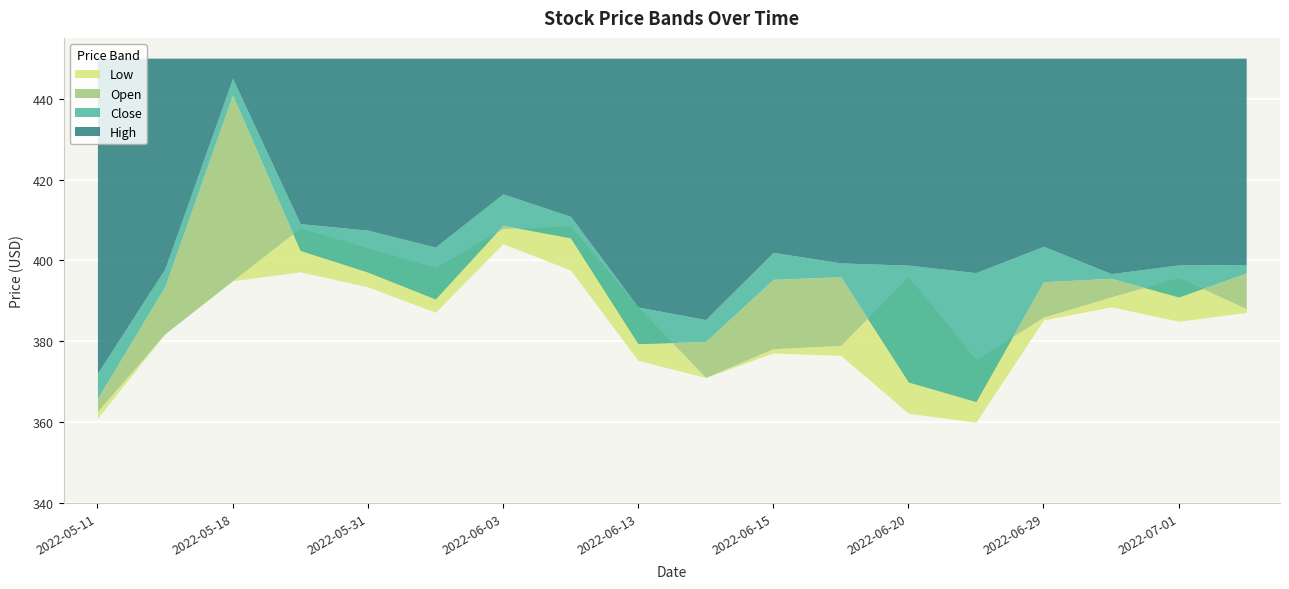

What are all the series names shown in the legend?

Open, High, Low, Close